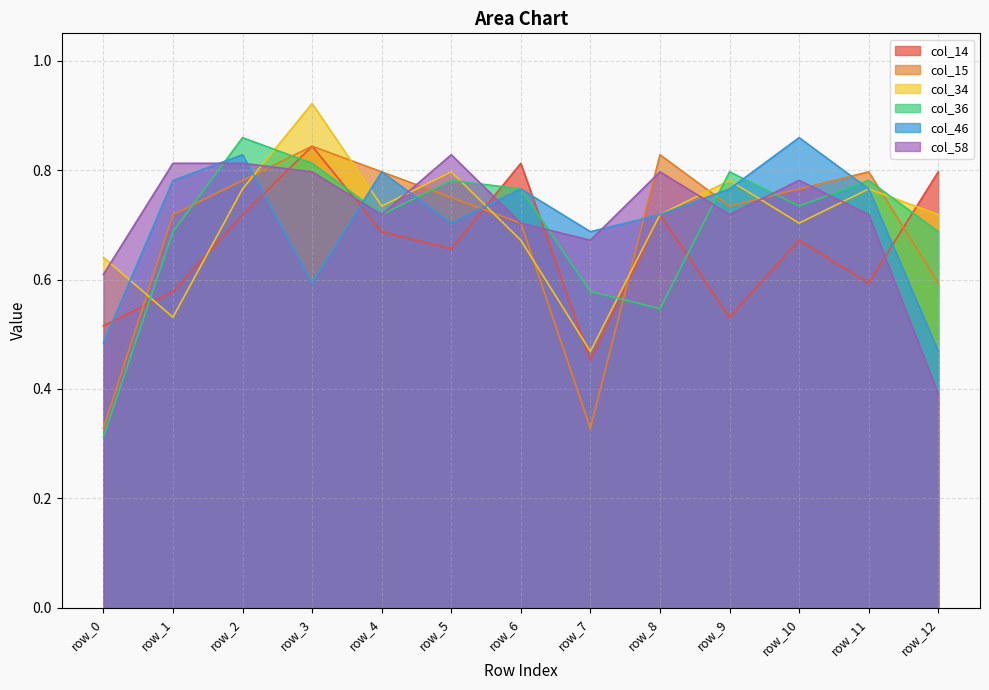

Which category has the lowest value in the col_14 series?

row_7